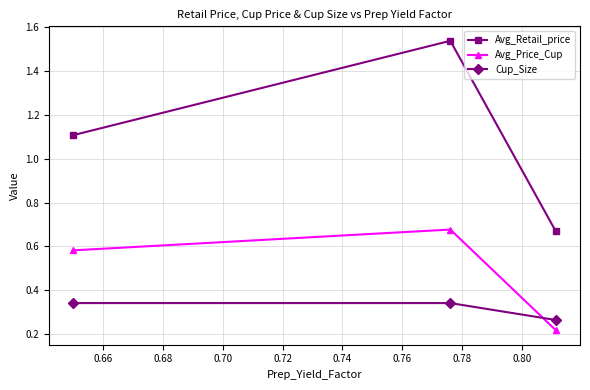

What is the value of the Avg_Retail_price point at the 1st from the left?

1.1